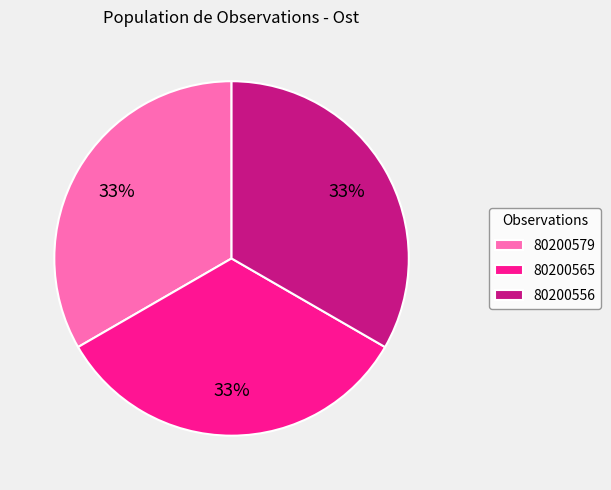

What percentage is the 80200565 slice, to the nearest percent?

33%